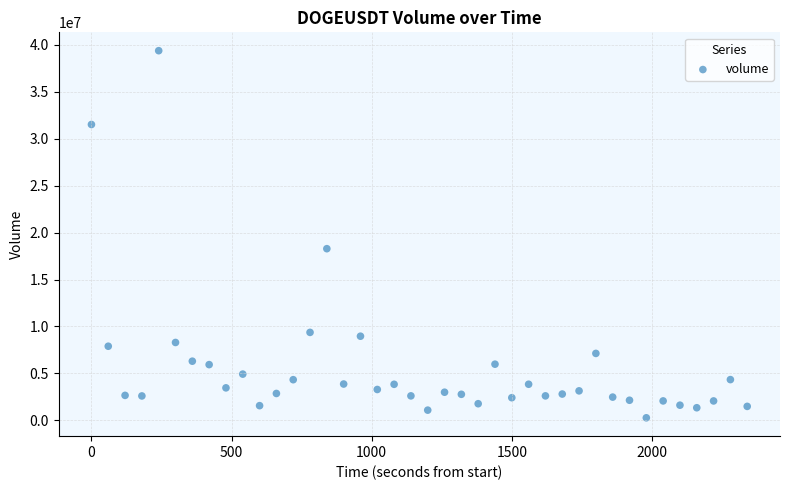

What is the range of X values (max minus min)?

2340